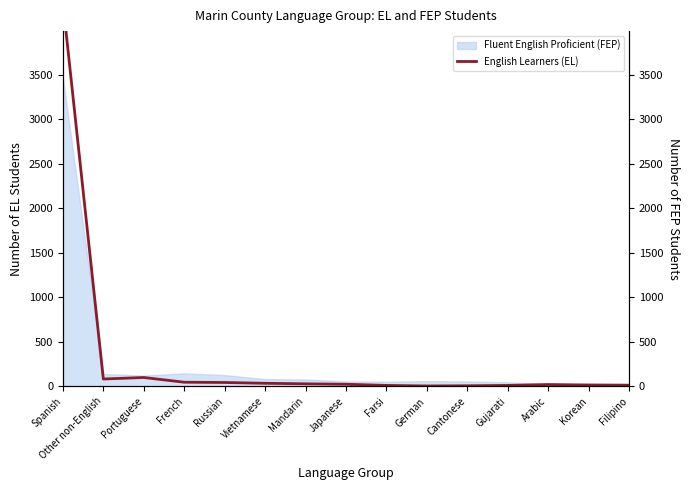

Where is the first local minimum?

Other non-English